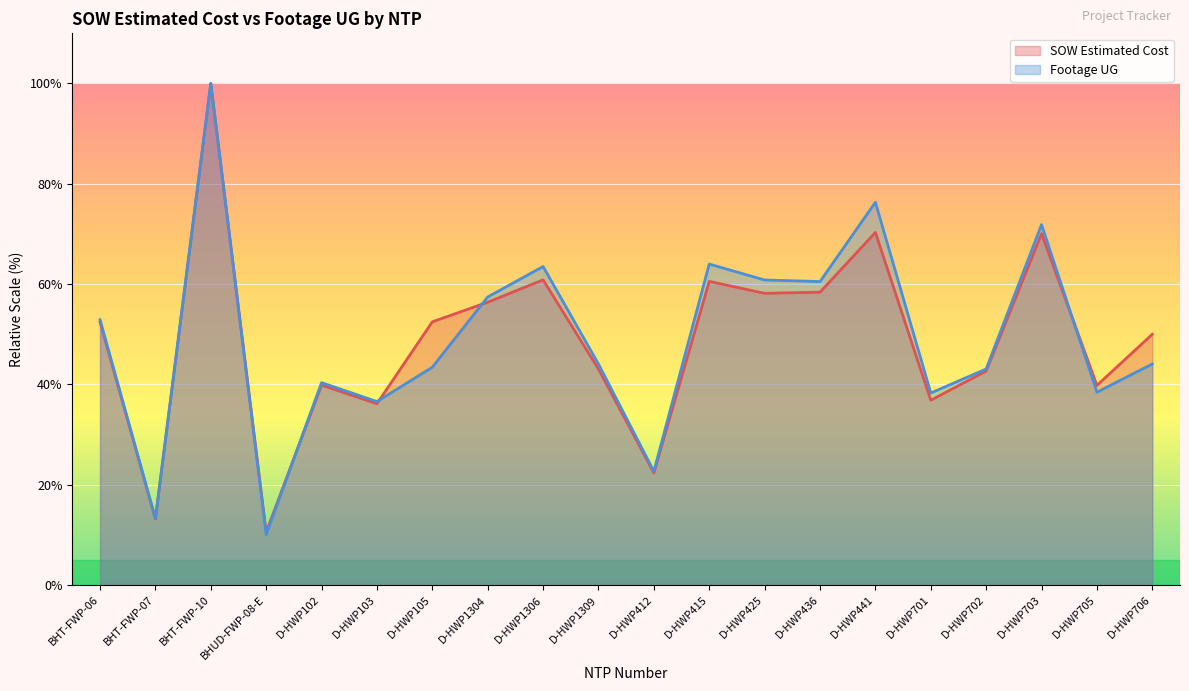

What is the approximate value of SOW Estimated Cost at D-HWP105?

52.5